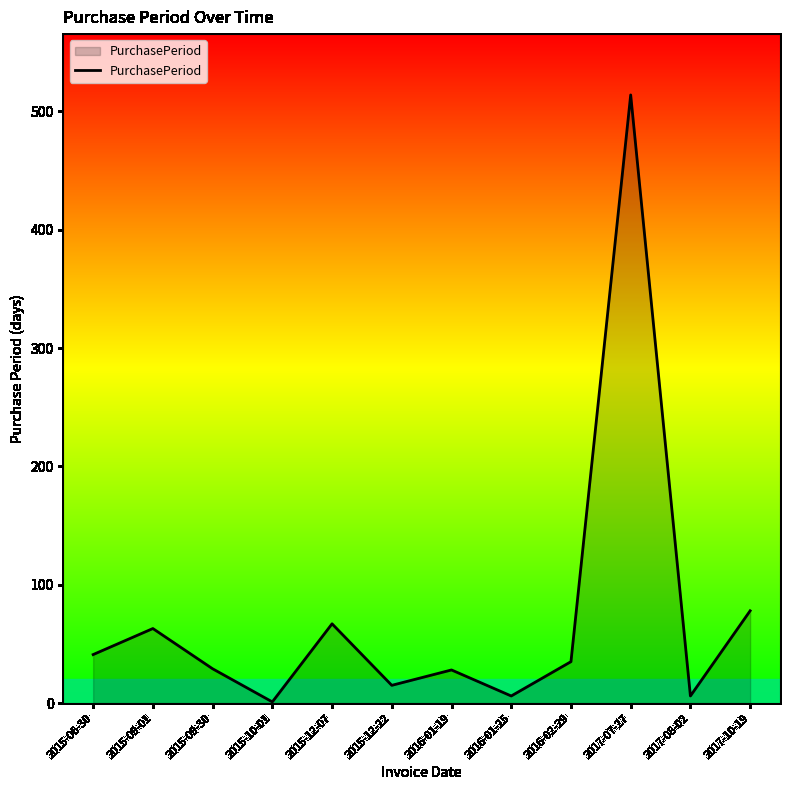

How many distinct data groups are displayed?

1